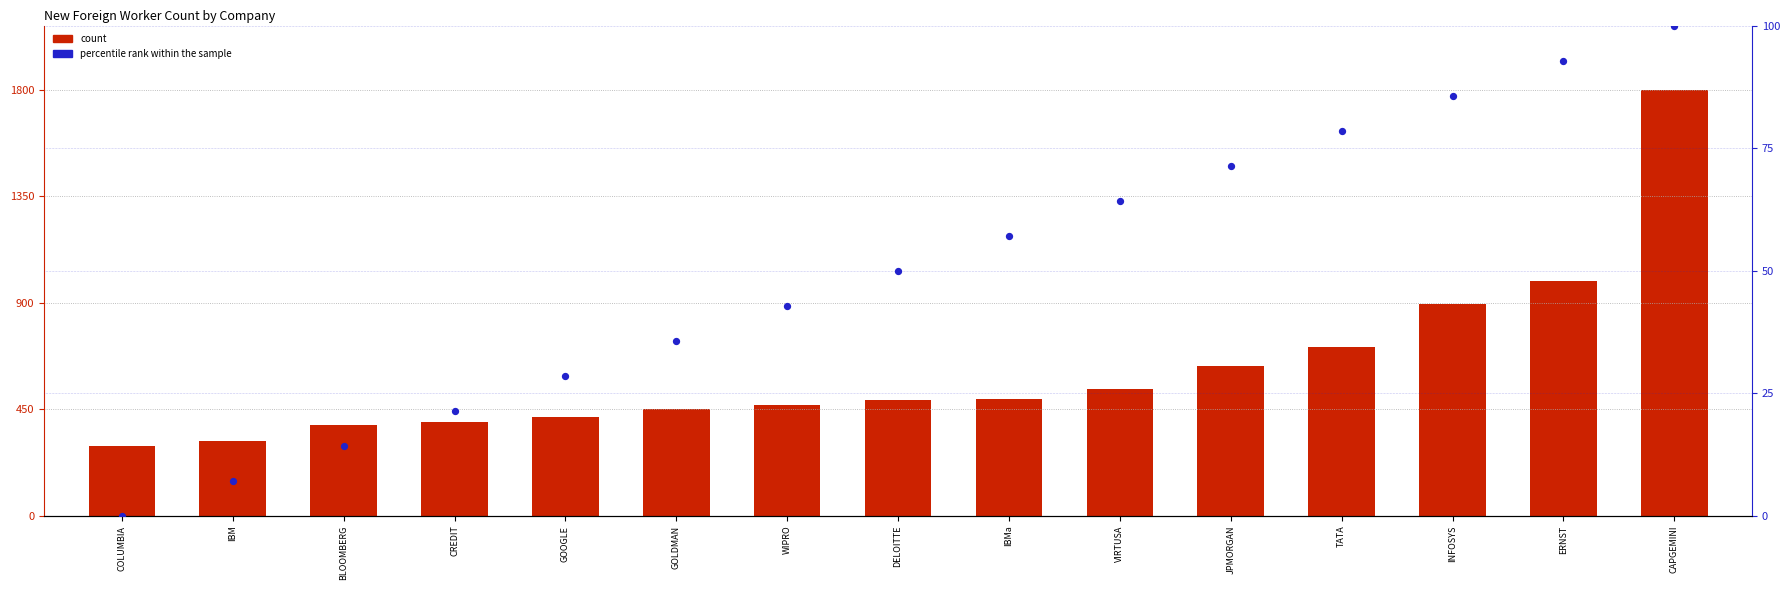

Which series reaches the minimum Y coordinate?

percentile rank within the sample